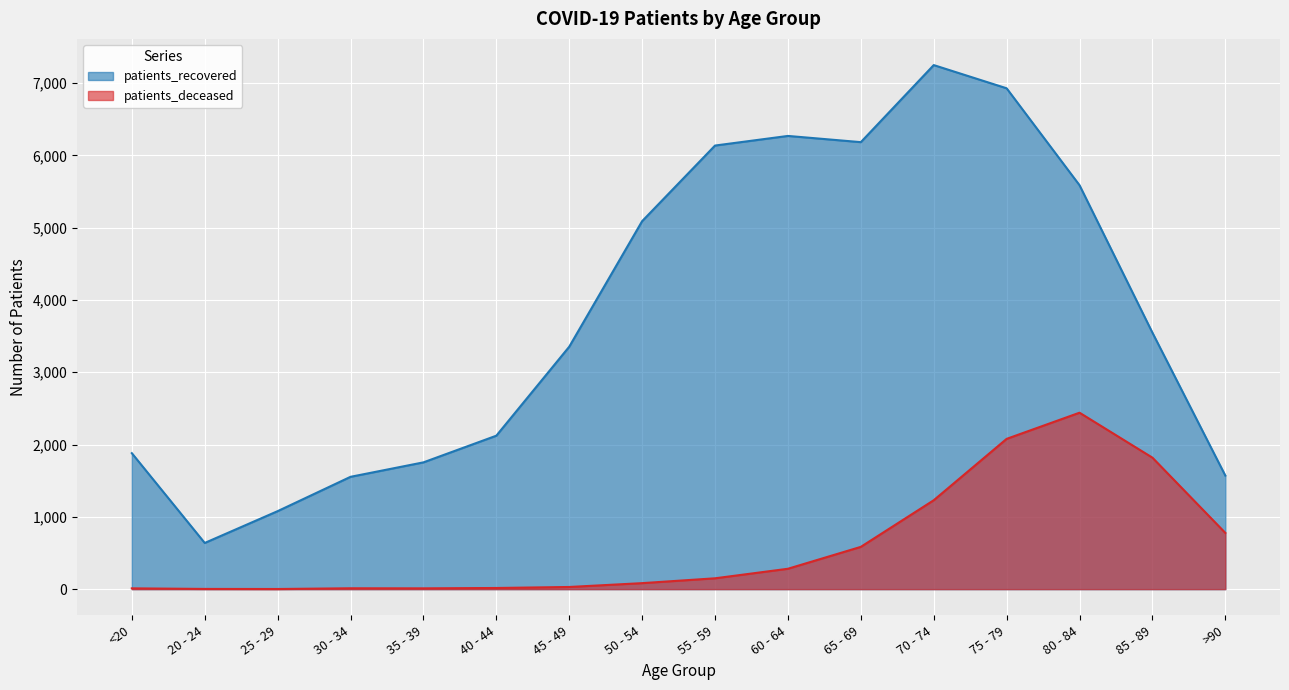

Rank the series by their average value, from lowest to highest.

patients_deceased, patients_recovered